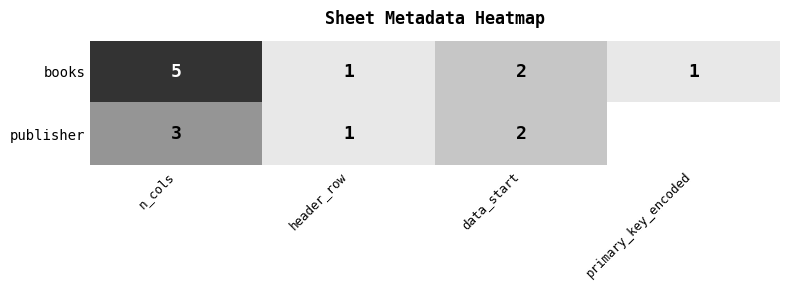

What is the sum of all books values?

9